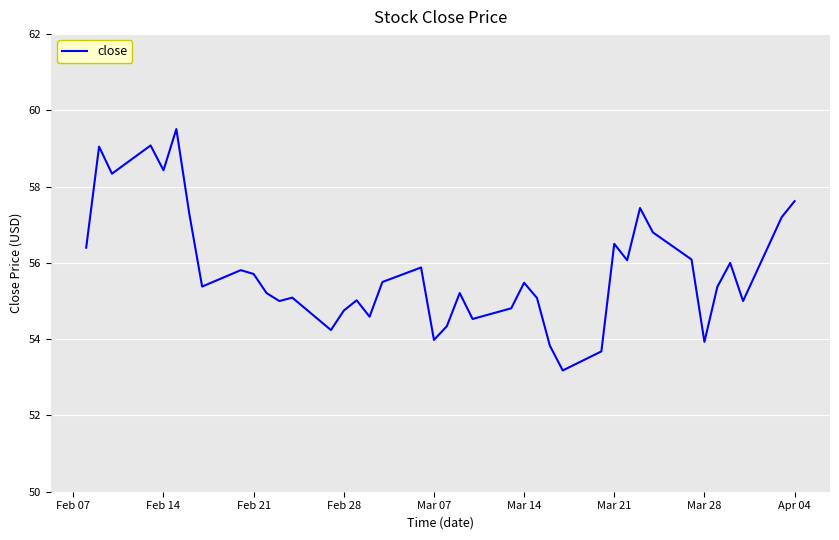

What is the maximum value shown in the chart?

59.5